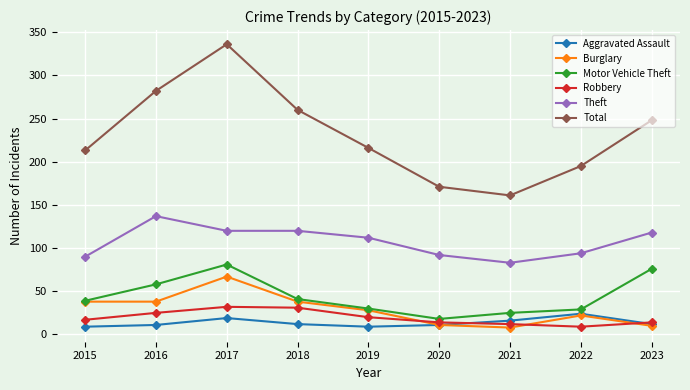

How many values in the Motor Vehicle Theft series are below 39?

4